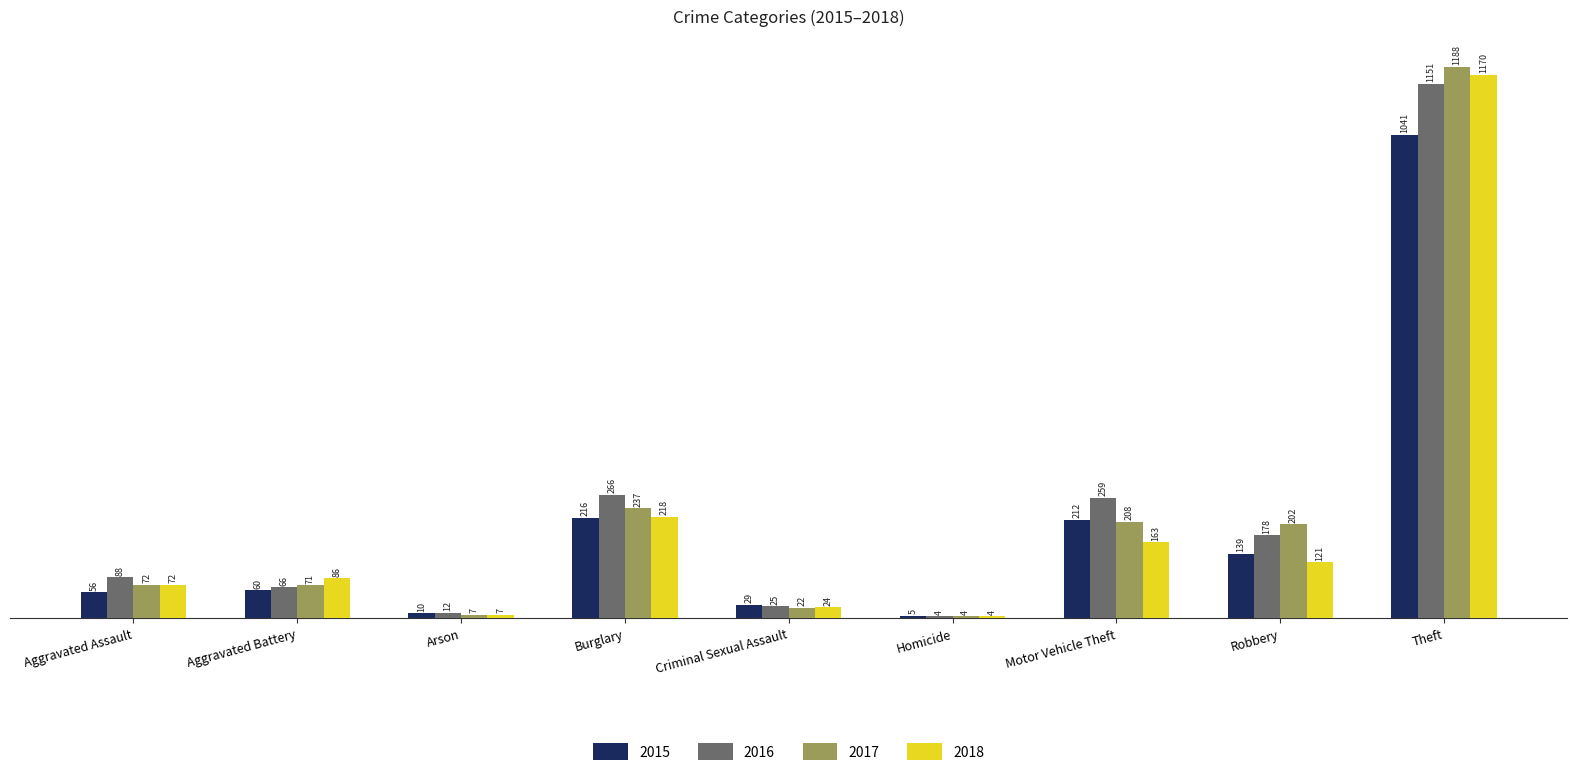

Rank the series by their maximum value, from highest to lowest.

2017, 2018, 2016, 2015